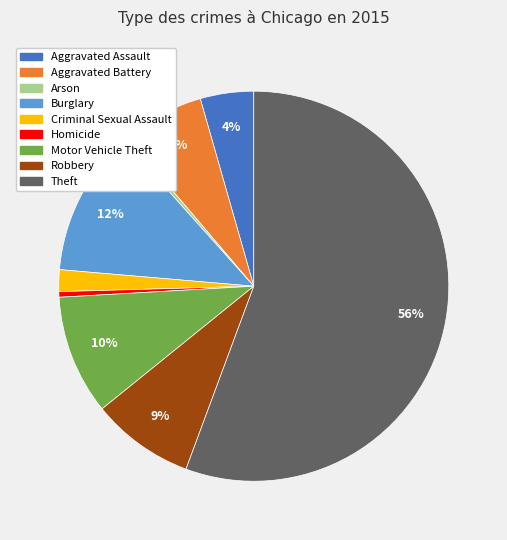

What is the ratio of the value at Aggravated Assault to the value at Homicide?

9.6